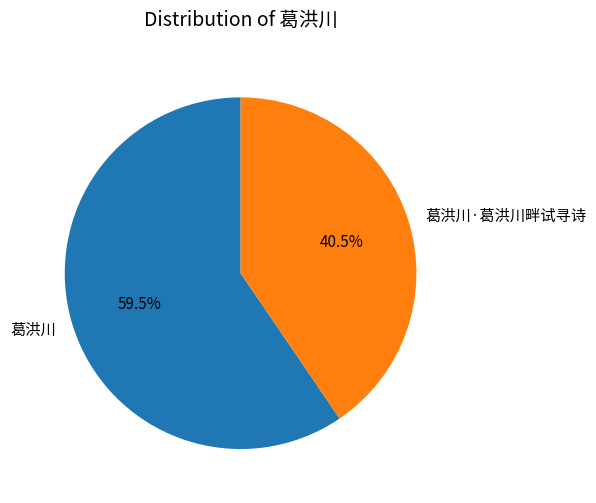

What is the largest slice in the pie chart?

葛洪川